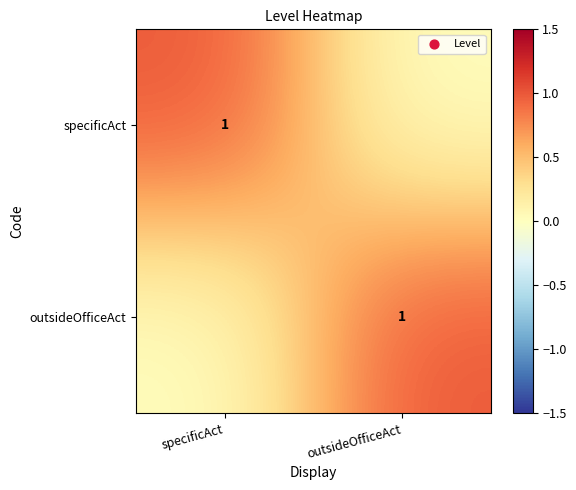

The value of outsideOfficeAct at outsideOfficeAct is 1. True or false?

True